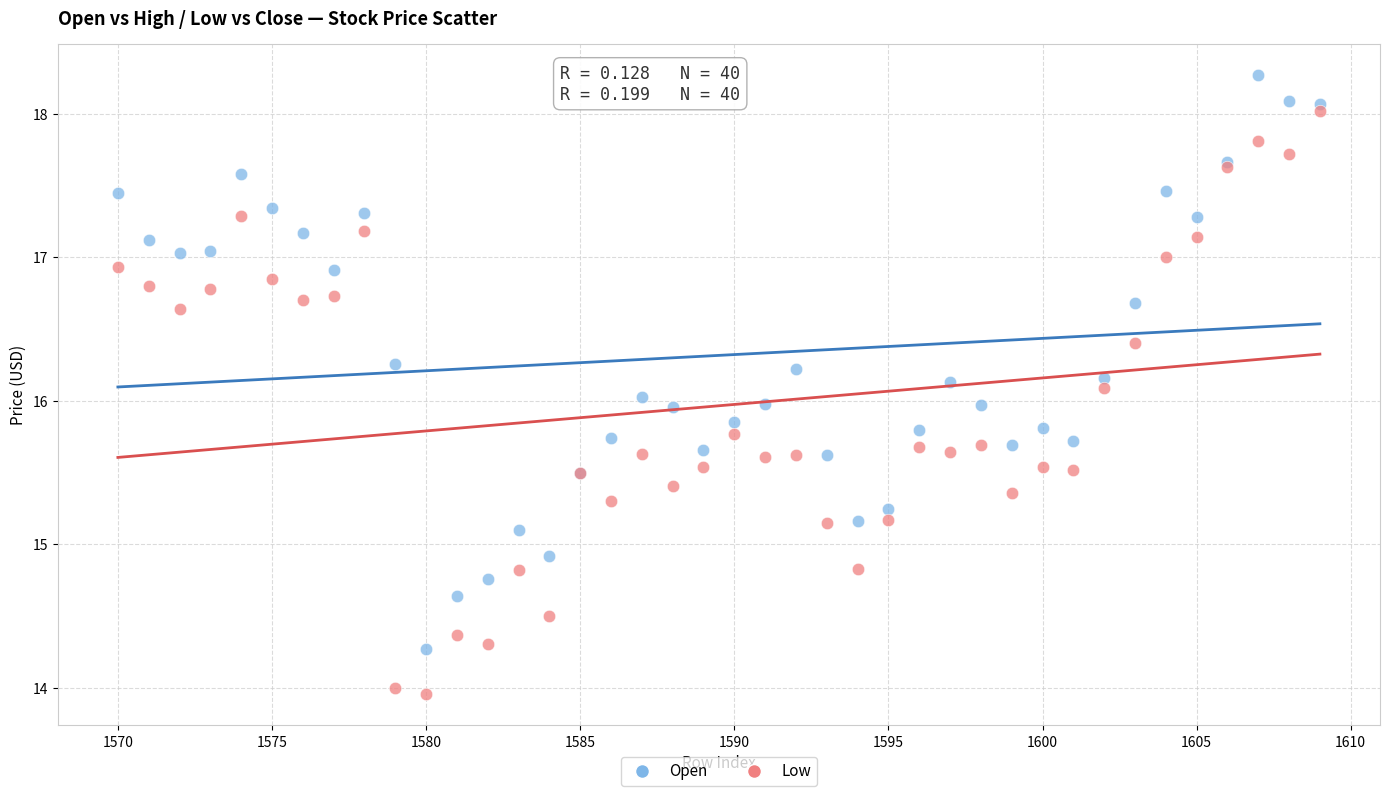

What is the X range (max minus min) for the scatter plot?

39.0